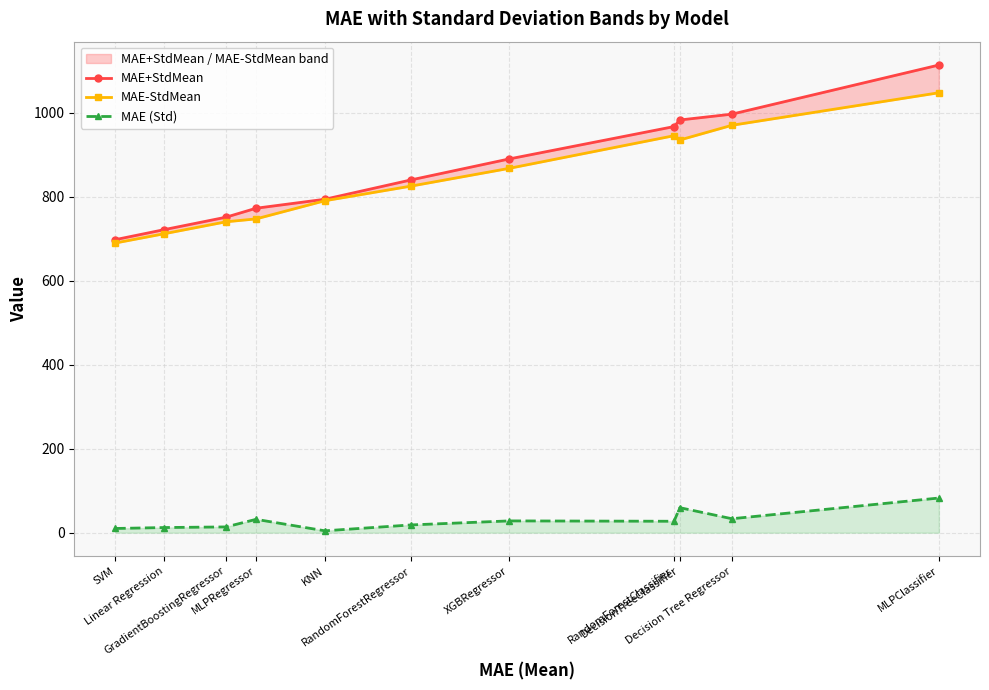

At how many categories does at least one series exceed 692?

11